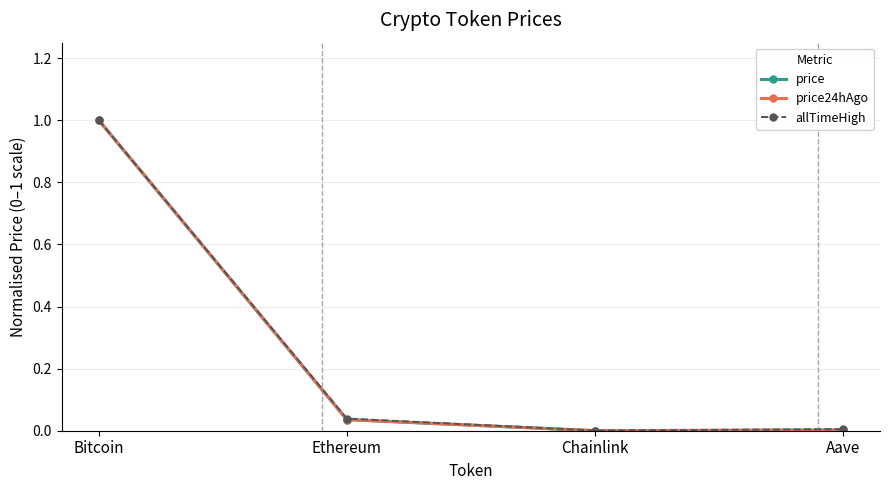

How many lines are shown in the chart?

3